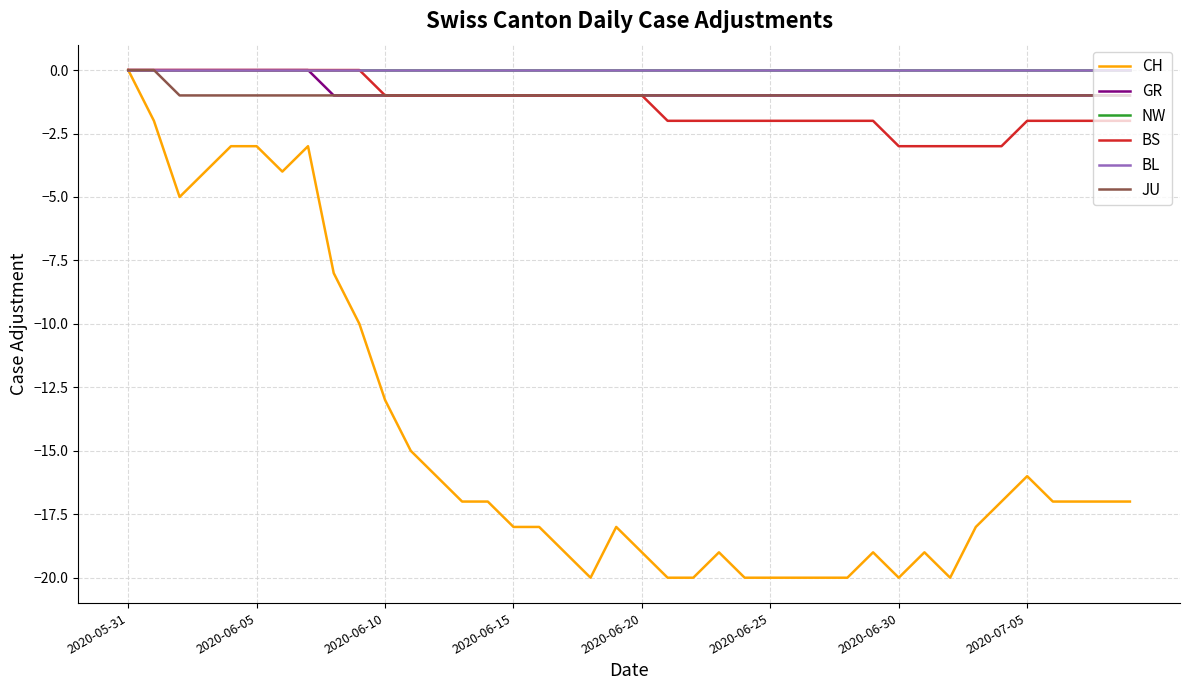

Reading right to left, extract all data points from this chart.

CH: -17	-17	-17	-17	-16	-17	-18	-20	-19	-20	-19	-20	-20	-20	-20	-20	-19	-20	-20	-19	-18	-20	-19	-18	-18	-17	-17	-16	-15	-13	-10	-8	-3	-4	-3	-3	-4	-5	-2	0
GR: -1	-1	-1	-1	-1	-1	-1	-1	-1	-1	-1	-1	-1	-1	-1	-1	-1	-1	-1	-1	-1	-1	-1	-1	-1	-1	-1	-1	-1	-1	-1	-1	0	0	0	0	0	0	0	0
NW: 0	0	0	0	0	0	0	0	0	0	0	0	0	0	0	0	0	0	0	0	0	0	0	0	0	0	0	0	0	0	0	0	0	0	0	0	0	0	0	0
BS: -2	-2	-2	-2	-2	-3	-3	-3	-3	-3	-2	-2	-2	-2	-2	-2	-2	-2	-2	-1	-1	-1	-1	-1	-1	-1	-1	-1	-1	-1	0	0	0	0	0	0	0	0	0	0
BL: 0	0	0	0	0	0	0	0	0	0	0	0	0	0	0	0	0	0	0	0	0	0	0	0	0	0	0	0	0	0	0	0	0	0	0	0	0	0	0	0
JU: -1	-1	-1	-1	-1	-1	-1	-1	-1	-1	-1	-1	-1	-1	-1	-1	-1	-1	-1	-1	-1	-1	-1	-1	-1	-1	-1	-1	-1	-1	-1	-1	-1	-1	-1	-1	-1	-1	0	0